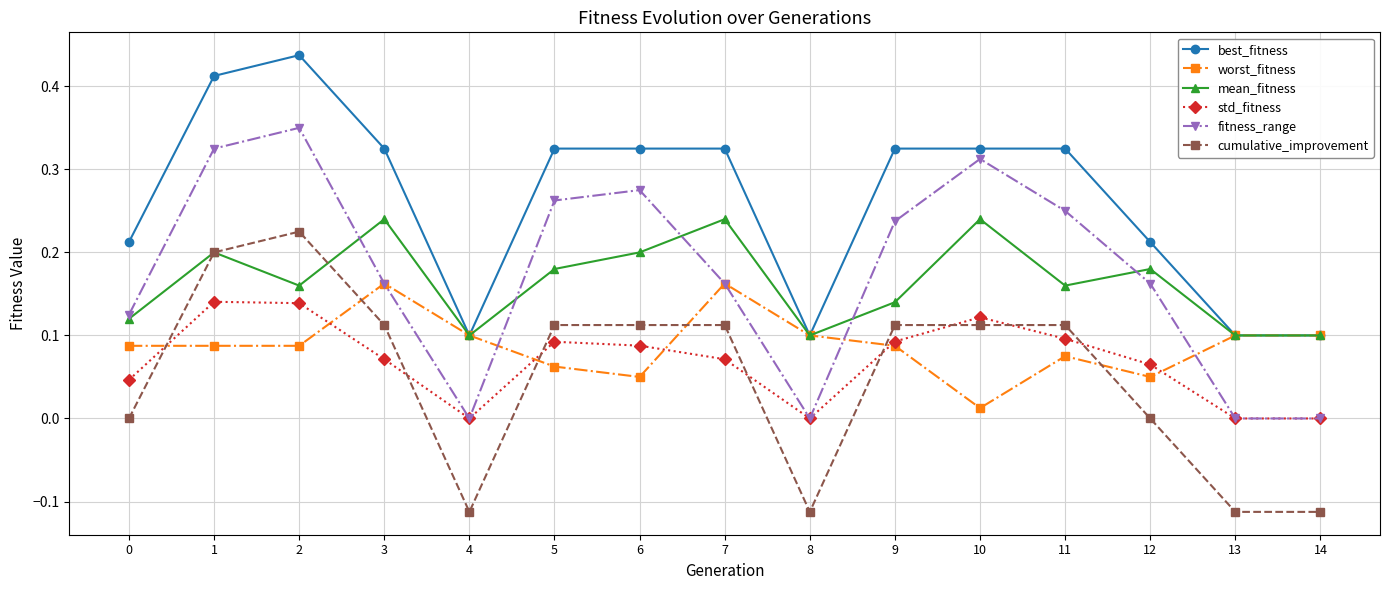

Does the chart display data point markers on the line(s)?

Yes